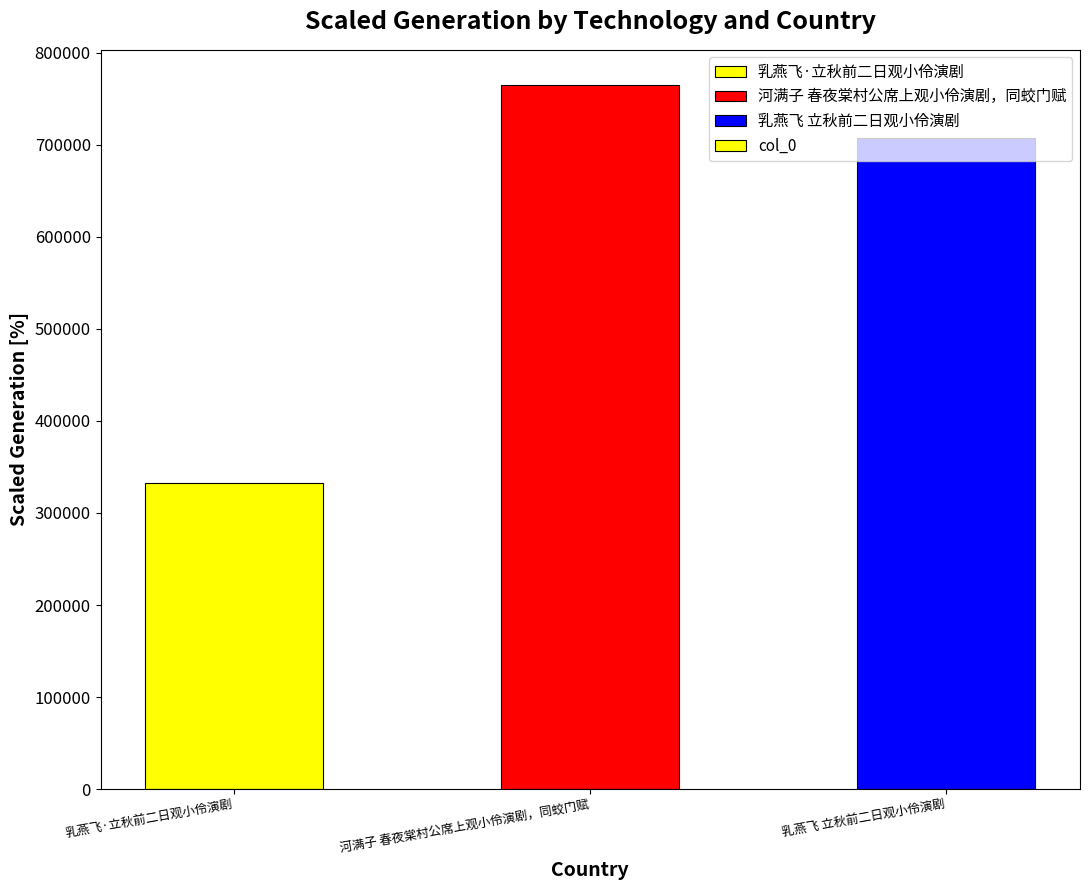

List the labels in order of value, largest first.

河满子 春夜棠村公席上观小伶演剧，同蛟门赋, 乳燕飞 立秋前二日观小伶演剧, 乳燕飞·立秋前二日观小伶演剧